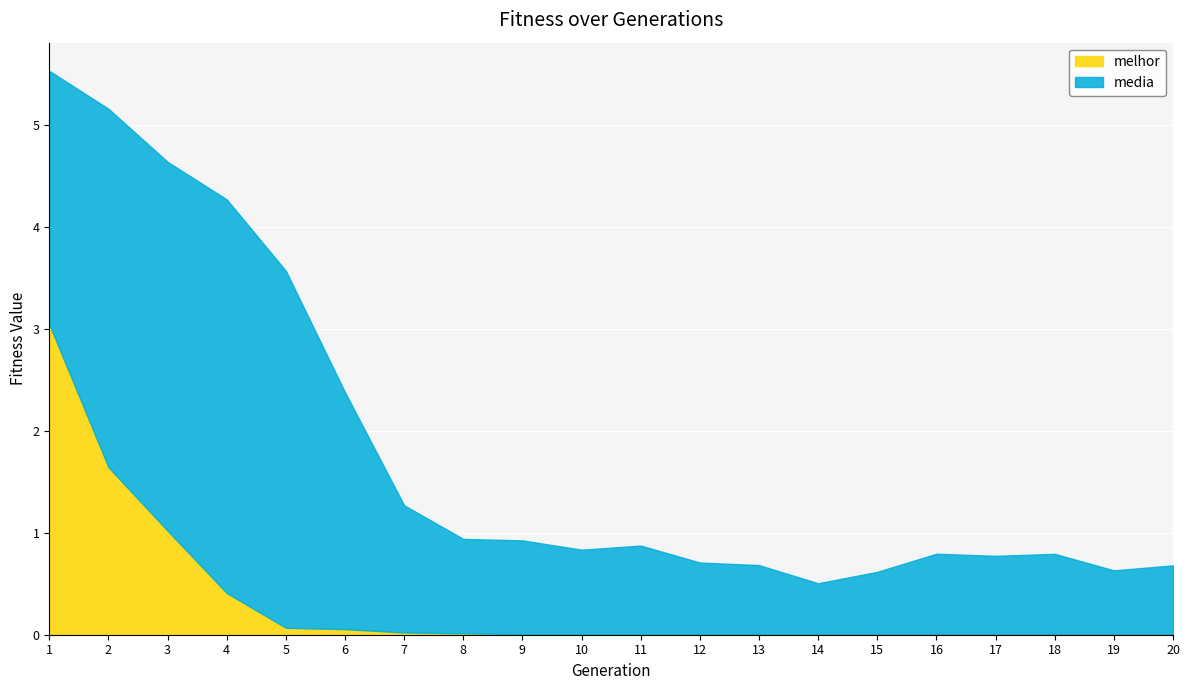

Reading right to left, list all the values displayed in this chart.

media: 0.7	0.6	0.8	0.8	0.8	0.6	0.5	0.7	0.7	0.9	0.8	0.9	0.9	1.3	2.4	3.6	4.3	4.6	5.2	5.5
melhor: 0.0	0.0	0.0	0.0	0.0	0.0	0.0	0.0	0.0	0.0	0.0	0.0	0.0	0.0	0.1	0.1	0.4	1.0	1.6	3.0